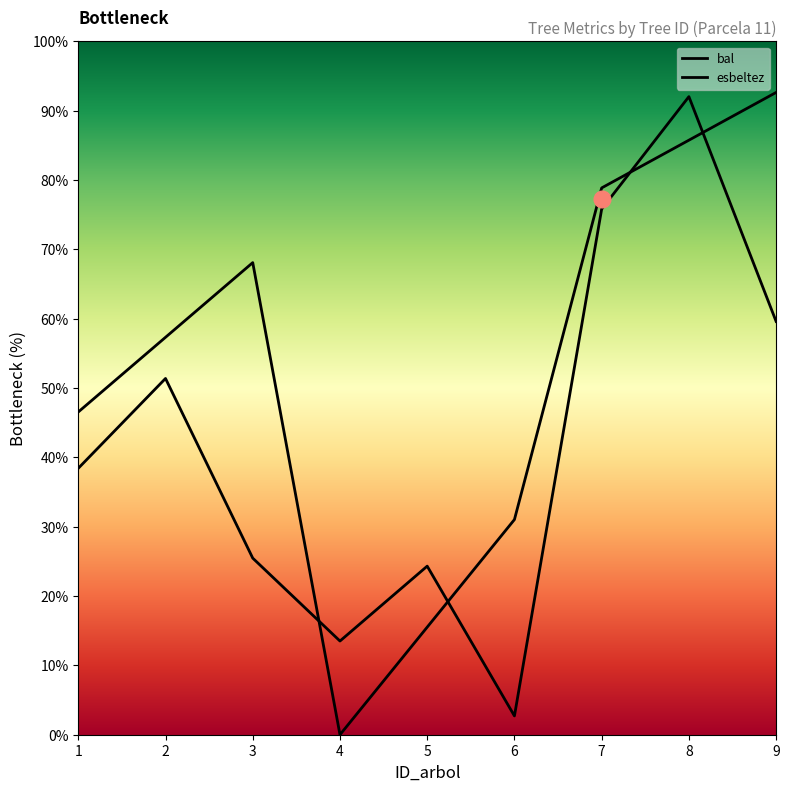

Reading left to right, what are all the values shown in this chart?

bal: 1=46.5	2=57.3	3=68.1	4=0.0	5=15.5	6=31.0	7=78.9	8=85.7	9=92.6
esbeltez: 1=38.4	2=51.4	3=25.5	4=13.5	5=24.3	6=2.7	7=75.8	8=92.0	9=59.6